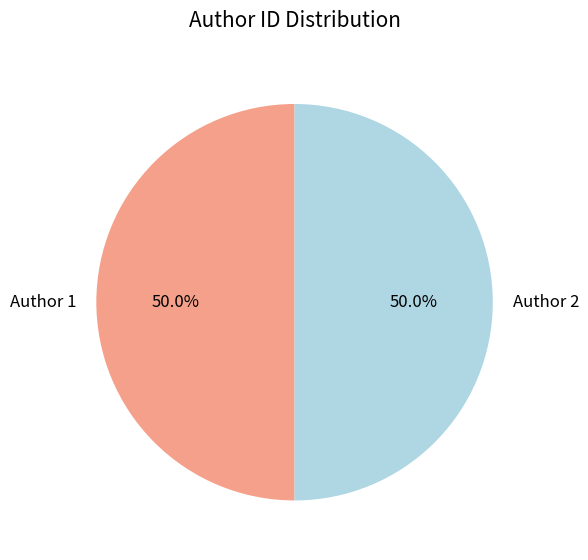

What percentage is NOT represented by Author 1?

50.0%